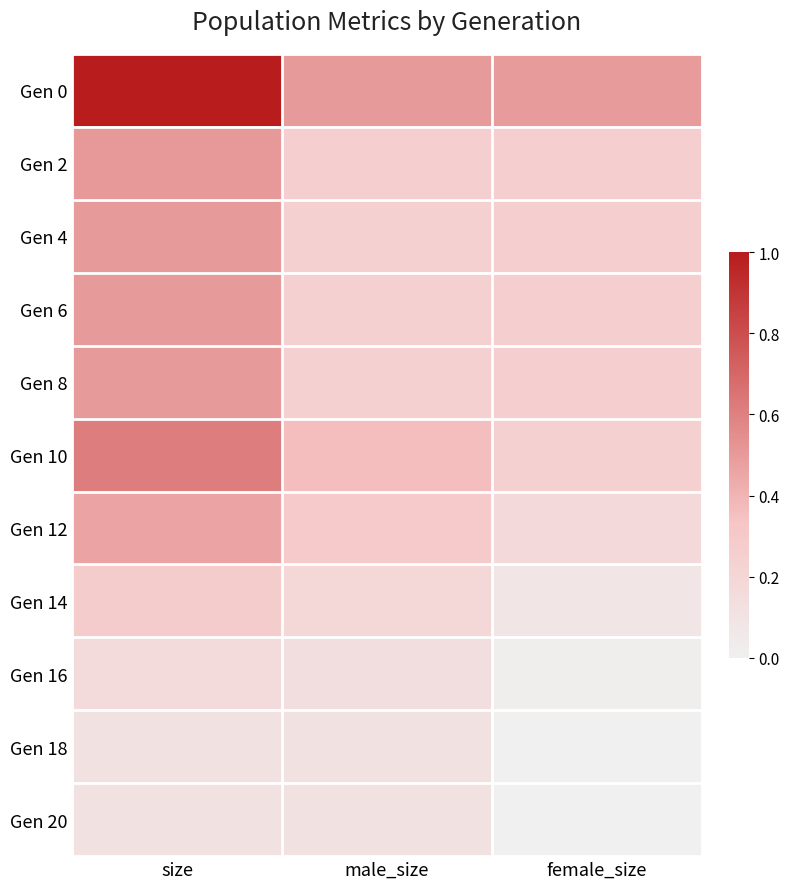

Reading left to right, what are all the values shown in this chart?

Gen 0: size=1.0	male_size=0.5	female_size=0.5
Gen 2: size=0.5	male_size=0.3	female_size=0.3
Gen 4: size=0.5	male_size=0.2	female_size=0.3
Gen 6: size=0.5	male_size=0.2	female_size=0.3
Gen 8: size=0.5	male_size=0.2	female_size=0.3
Gen 10: size=0.6	male_size=0.4	female_size=0.2
Gen 12: size=0.5	male_size=0.3	female_size=0.2
Gen 14: size=0.3	male_size=0.2	female_size=0.1
Gen 16: size=0.2	male_size=0.1	female_size=0.0
Gen 18: size=0.1	male_size=0.1	female_size=0.0
Gen 20: size=0.1	male_size=0.1	female_size=0.0